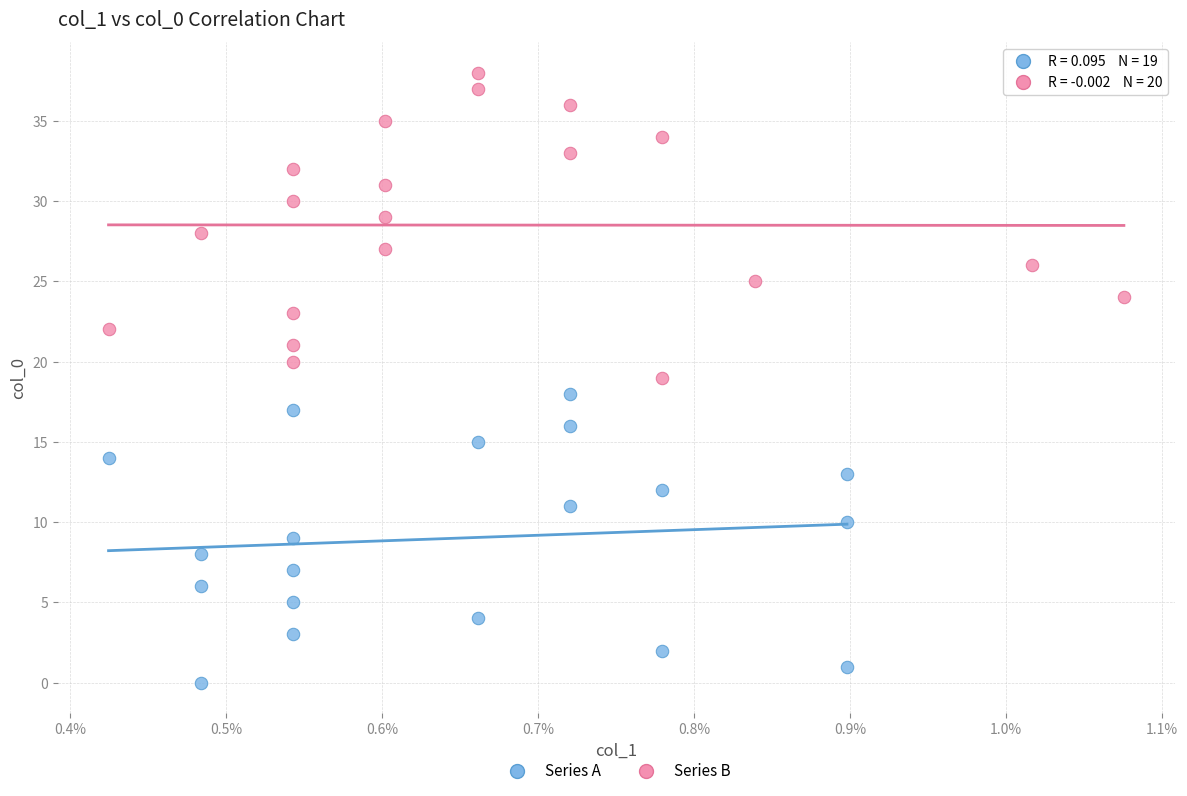

What are all the series names shown in the legend?

Series A, Series B